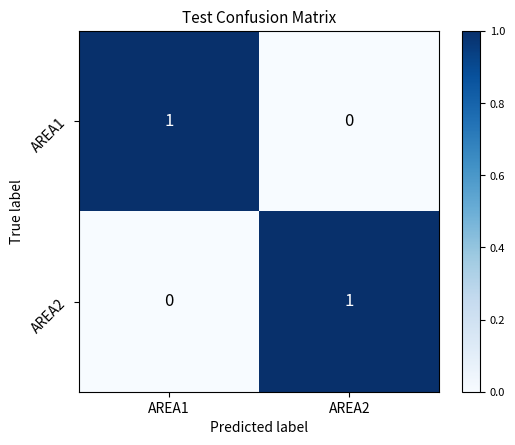

Rank the series at AREA2 from highest to lowest value.

AREA2, AREA1